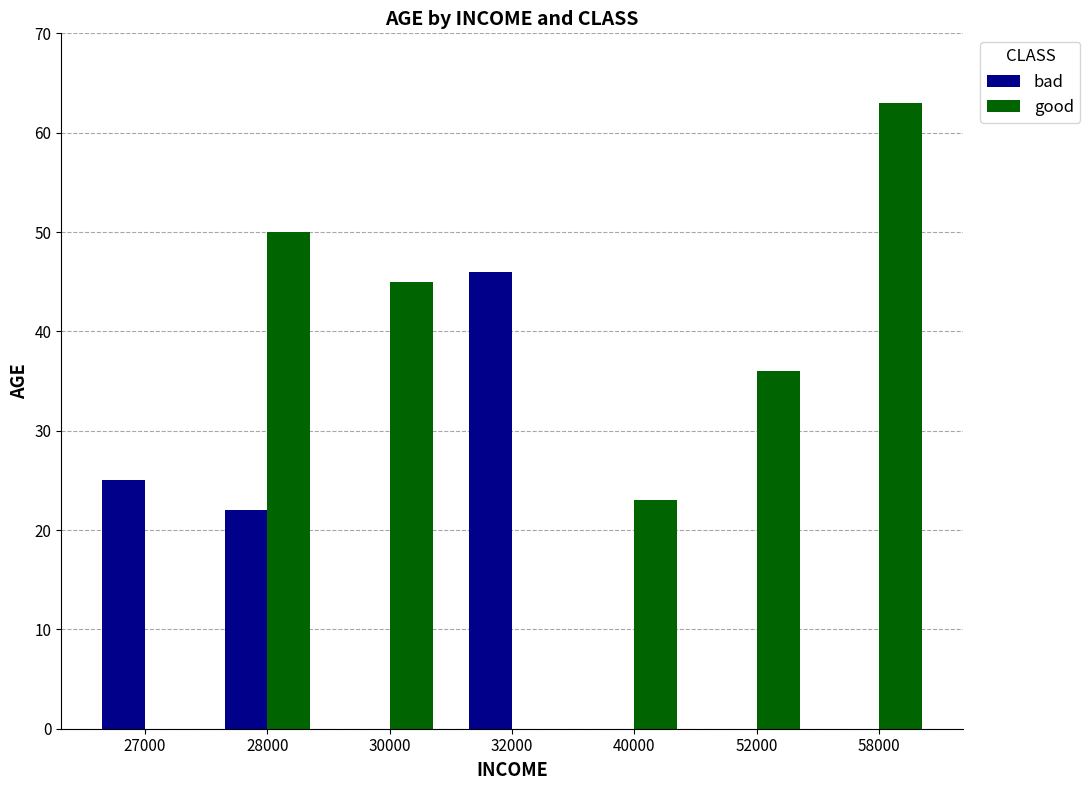

Are the bars horizontal?

No